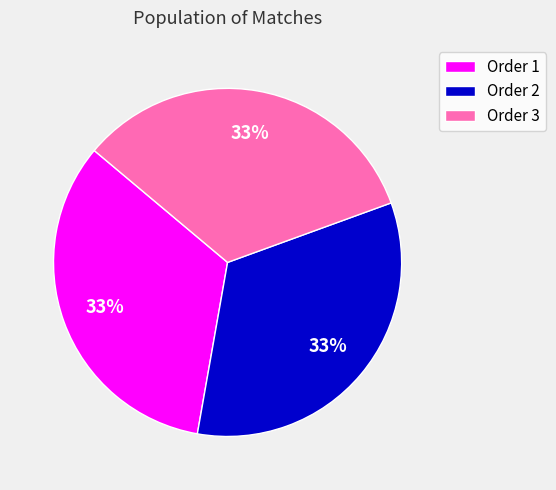

How many segments does this pie chart have?

3